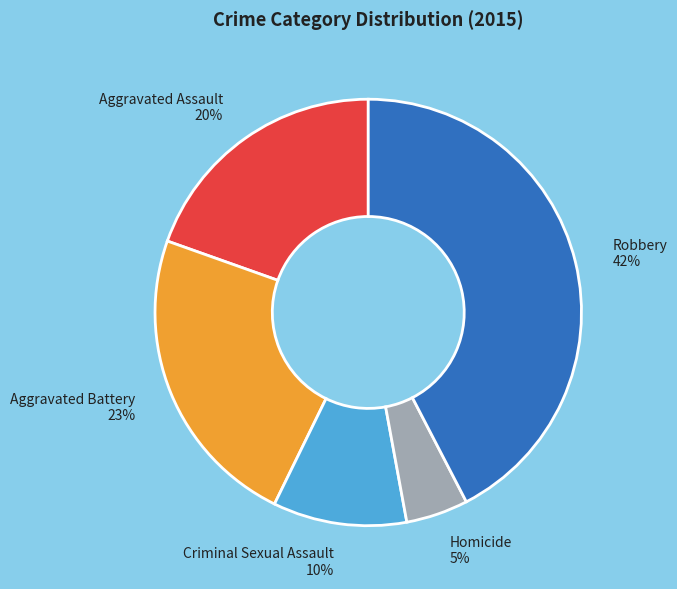

To the nearest percent, what portion does Aggravated Battery represent?

23%